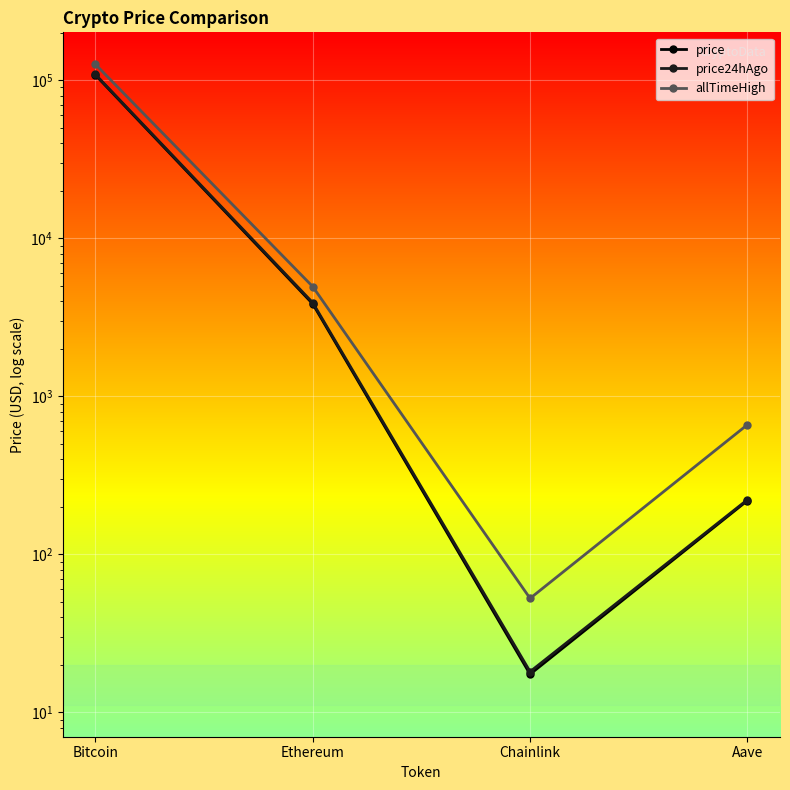

How many distinct data groups are displayed?

3